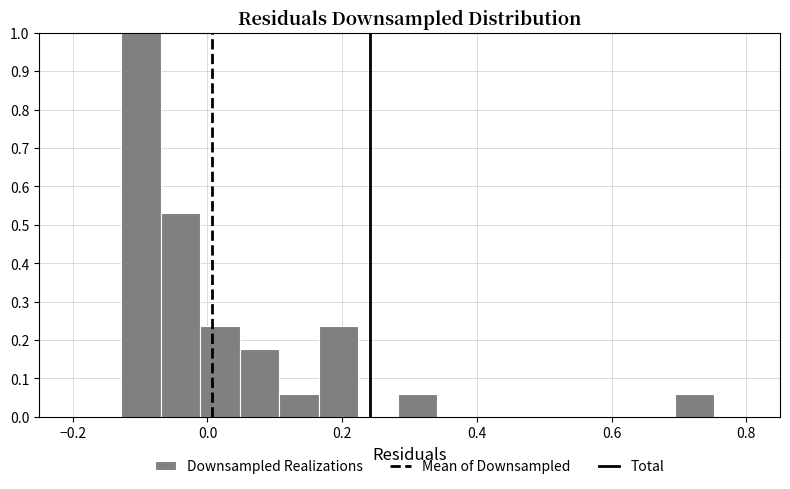

Around what value on the x-axis is the tallest bar? Give the approximate position of its centre, as read against the axis.

-0.10